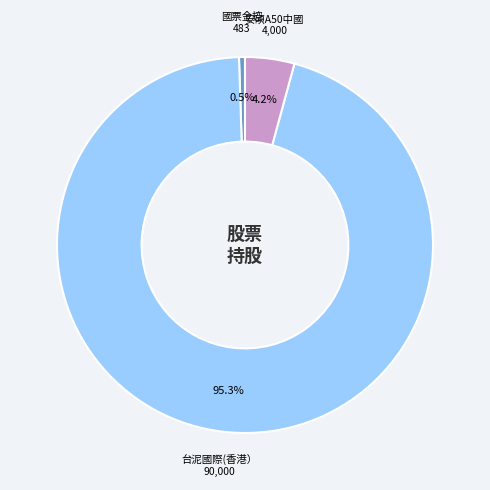

Is there any slice that represents more than half of the pie?

Yes